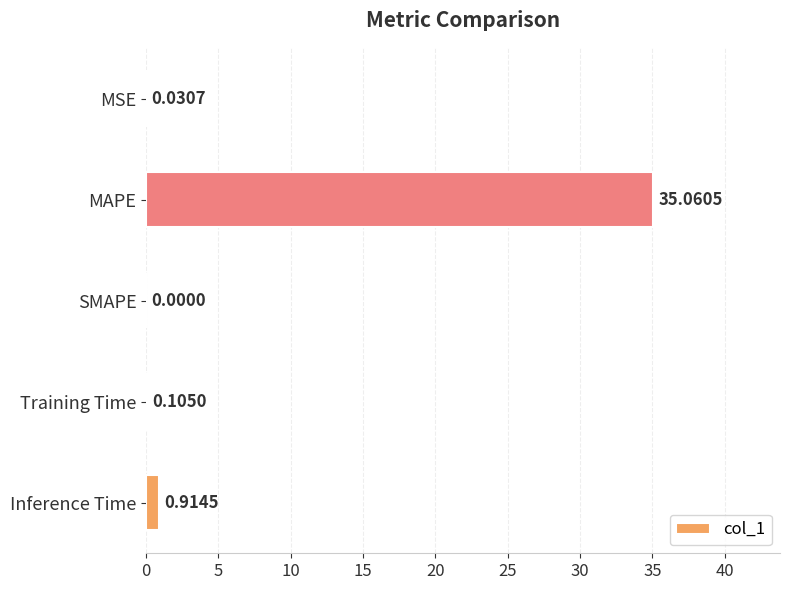

Are the bars horizontal?

Yes